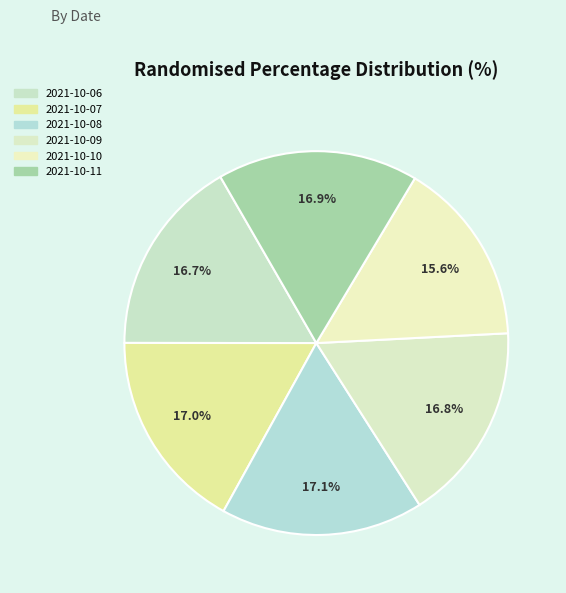

Count the number of slices in the pie.

6